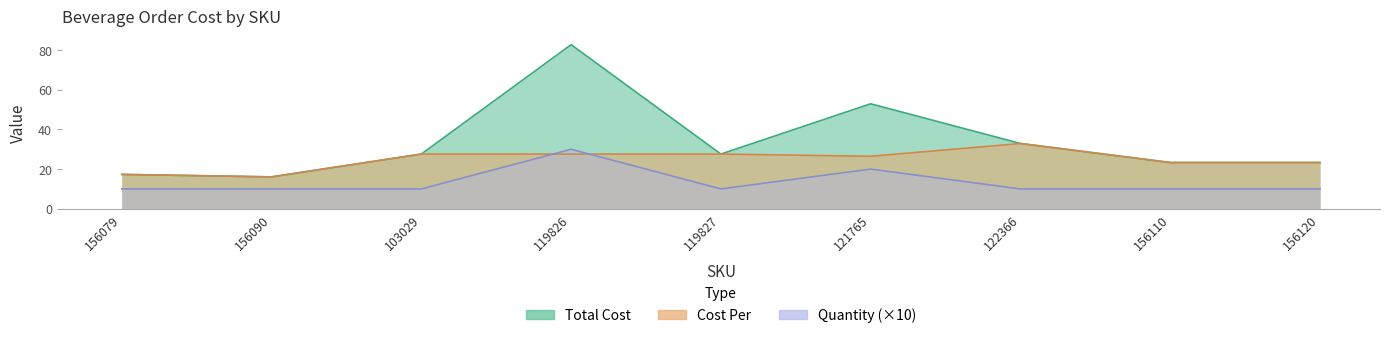

What value does the Quantity series have at 103029?

10.0